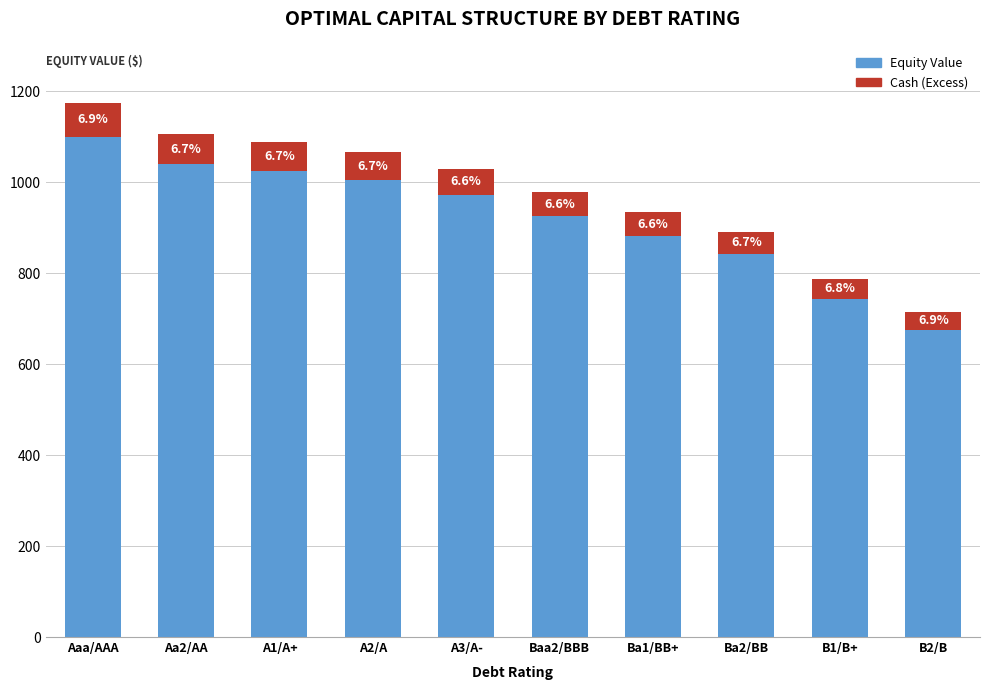

Are the bars horizontal?

No